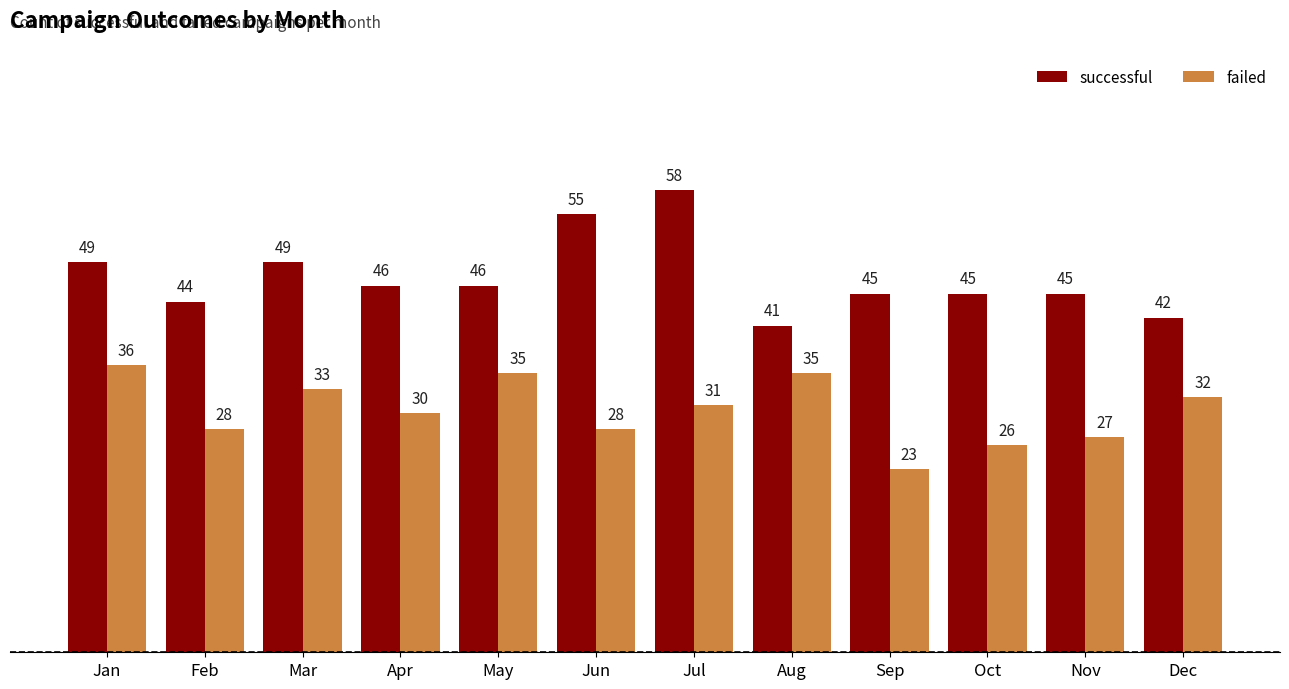

What is the value of the failed bar at the 5th from the left?

35